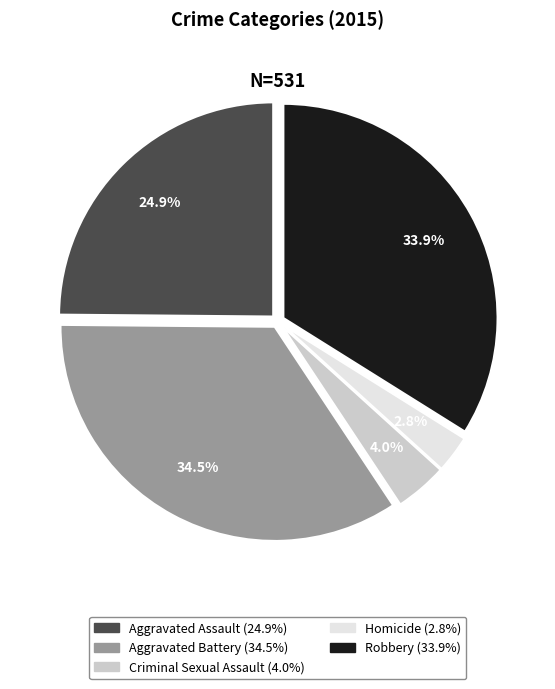

To the nearest percent, what is the average slice percentage?

20%